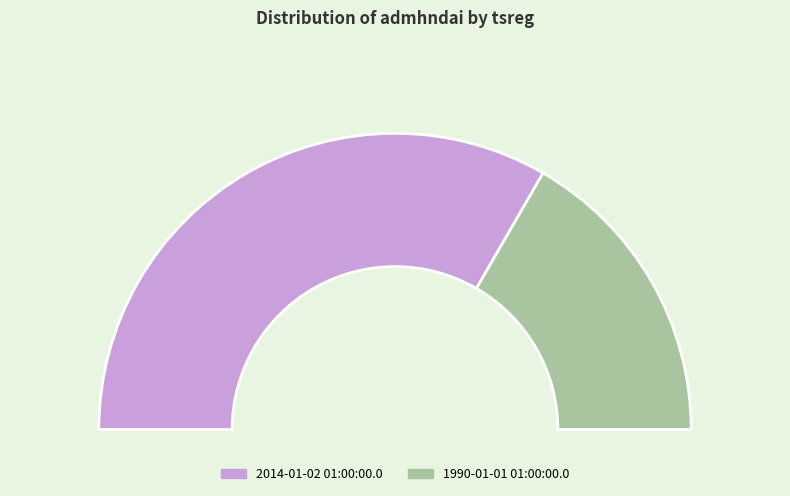

Rank the categories by value from lowest to highest.

1990-01-01 01:00:00.0, 2014-01-02 01:00:00.0